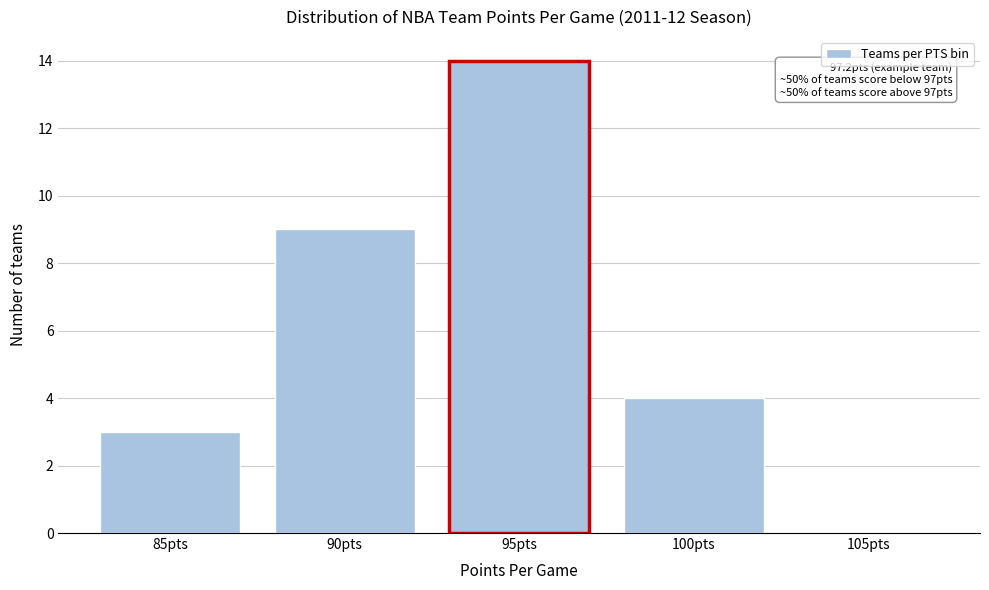

Reading left to right, extract all data points from this chart.

85pts=3	90pts=9	95pts=14	100pts=4	105pts=0